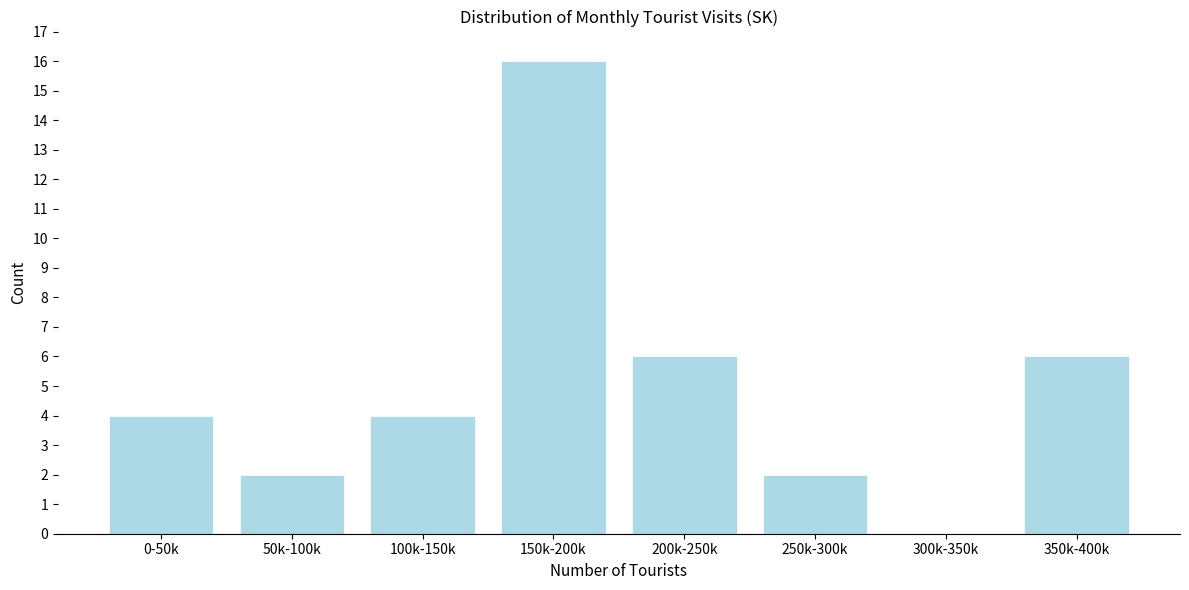

Reading left to right, list all the values displayed in this chart.

0-50k=4	50k-100k=2	100k-150k=4	150k-200k=16	200k-250k=6	250k-300k=2	300k-350k=0	350k-400k=6